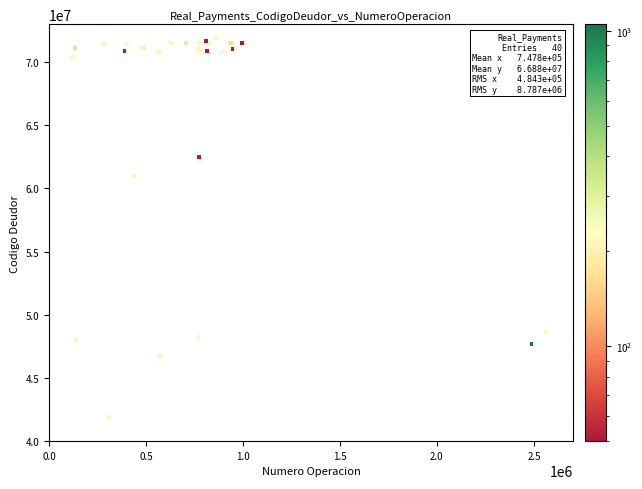

What Y value in the scatter plot is closest to 56914830?

61003699